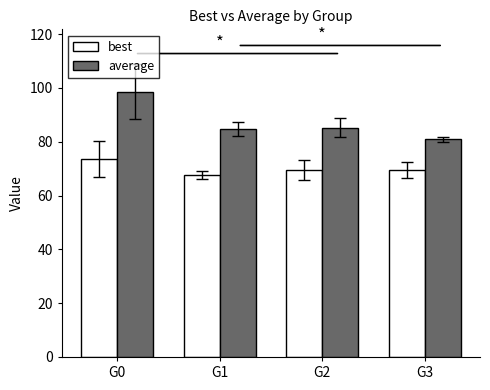

What are all the series names shown in the legend?

best, average